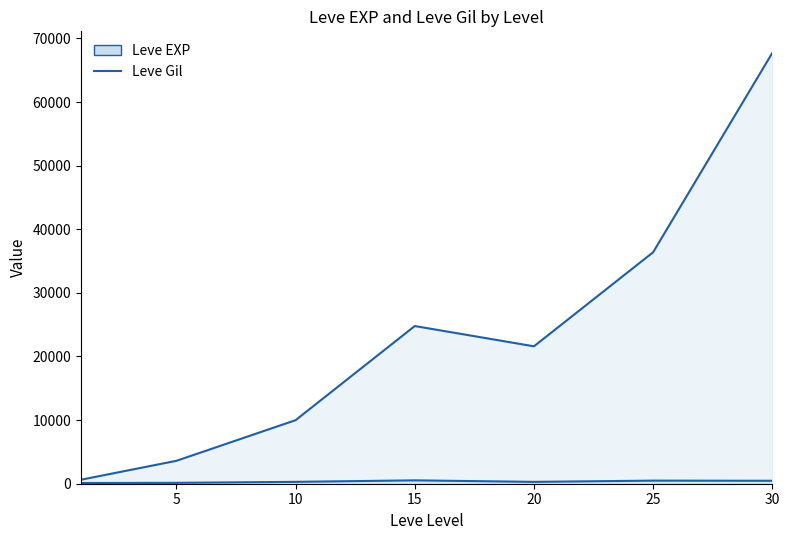

What is the highest value of the Leve Gil line series?

529